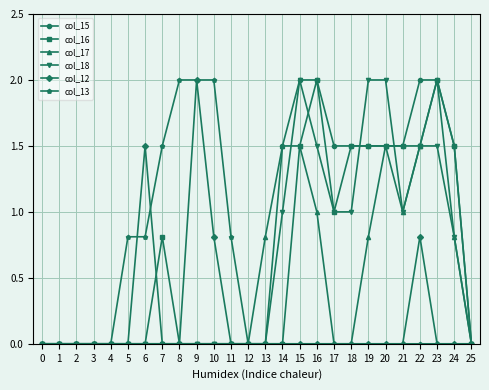

What is the difference between the highest and lowest values at 11?

0.8